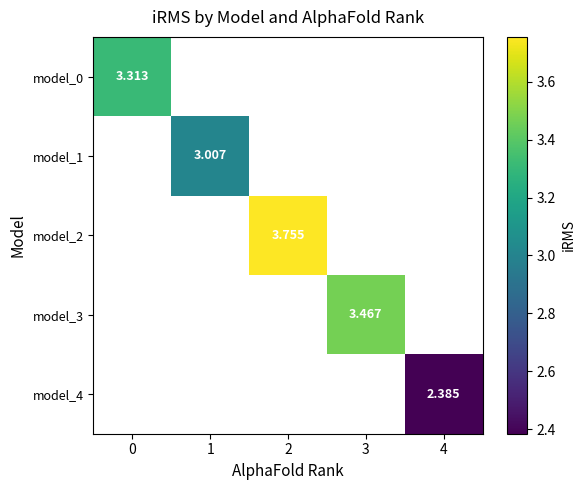

Is the value of model_4 at 4 greater than the value of model_3 at 3?

No